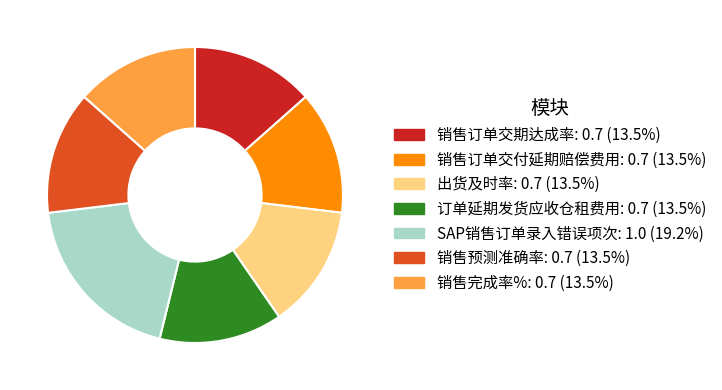

Is it true that 销售预测准确率 is 13% of the pie?

True